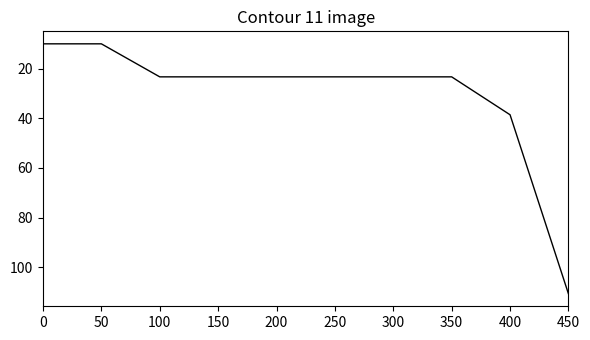

What is the minimum value shown in the chart?

10.0